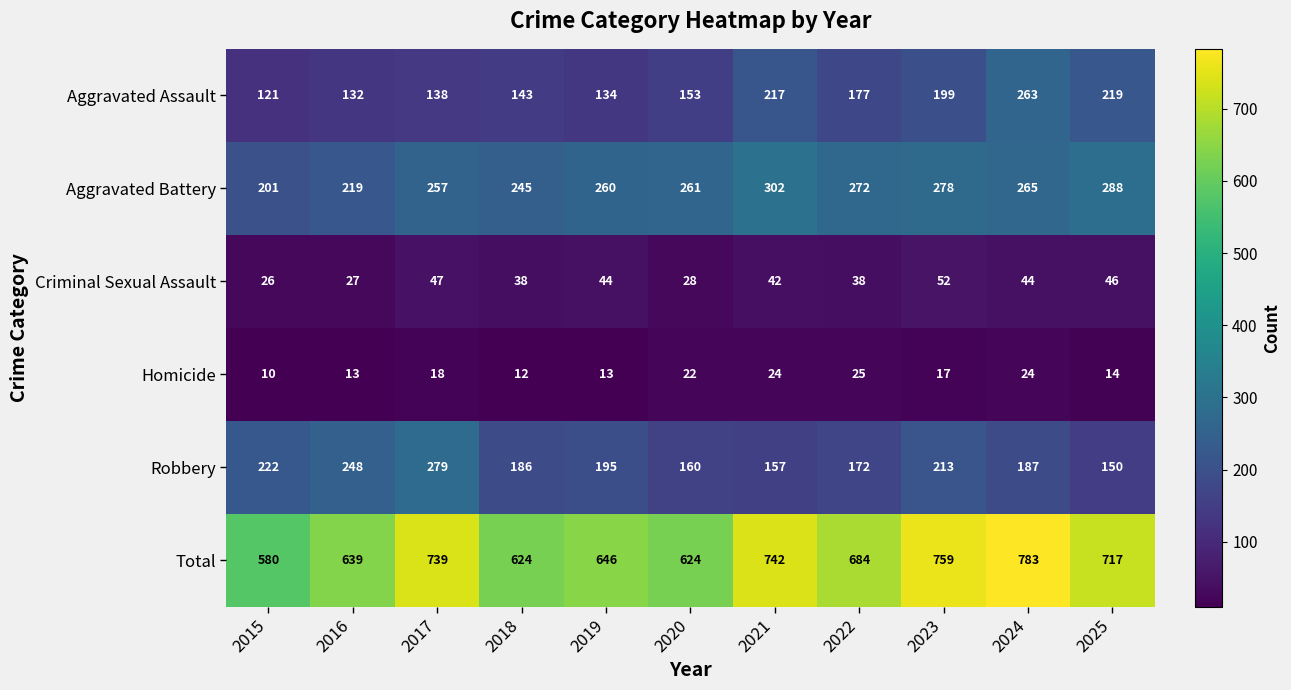

At which category is the sum across all series the highest?

2024